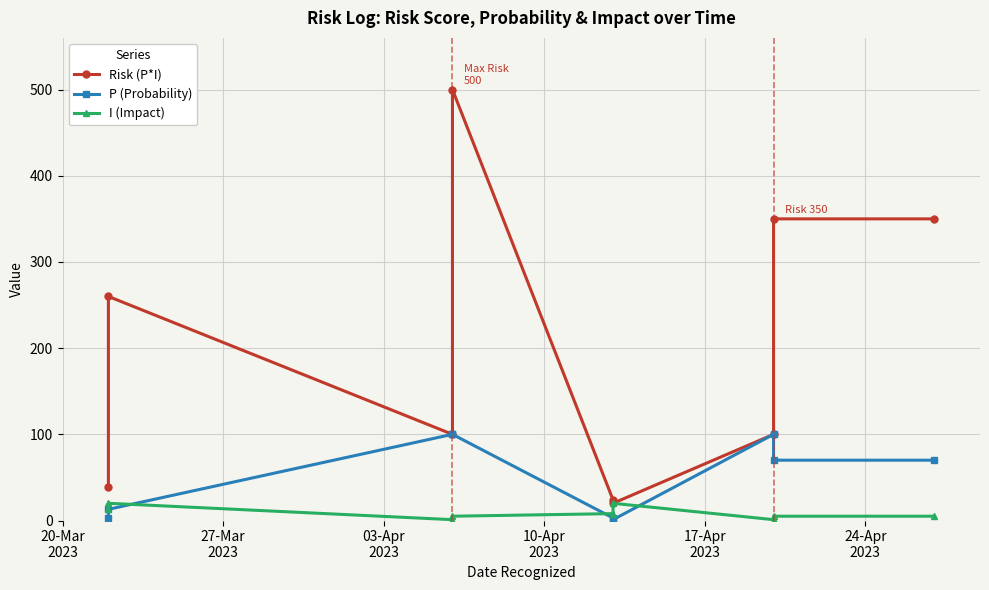

Reading left to right, what are all the values shown in this chart?

Risk (P*I): 39	260	100	500	24	20	100	350	350
P (Probability): 3	13	100	100	3	1	100	70	70
I (Impact): 13	20	1	5	8	20	1	5	5